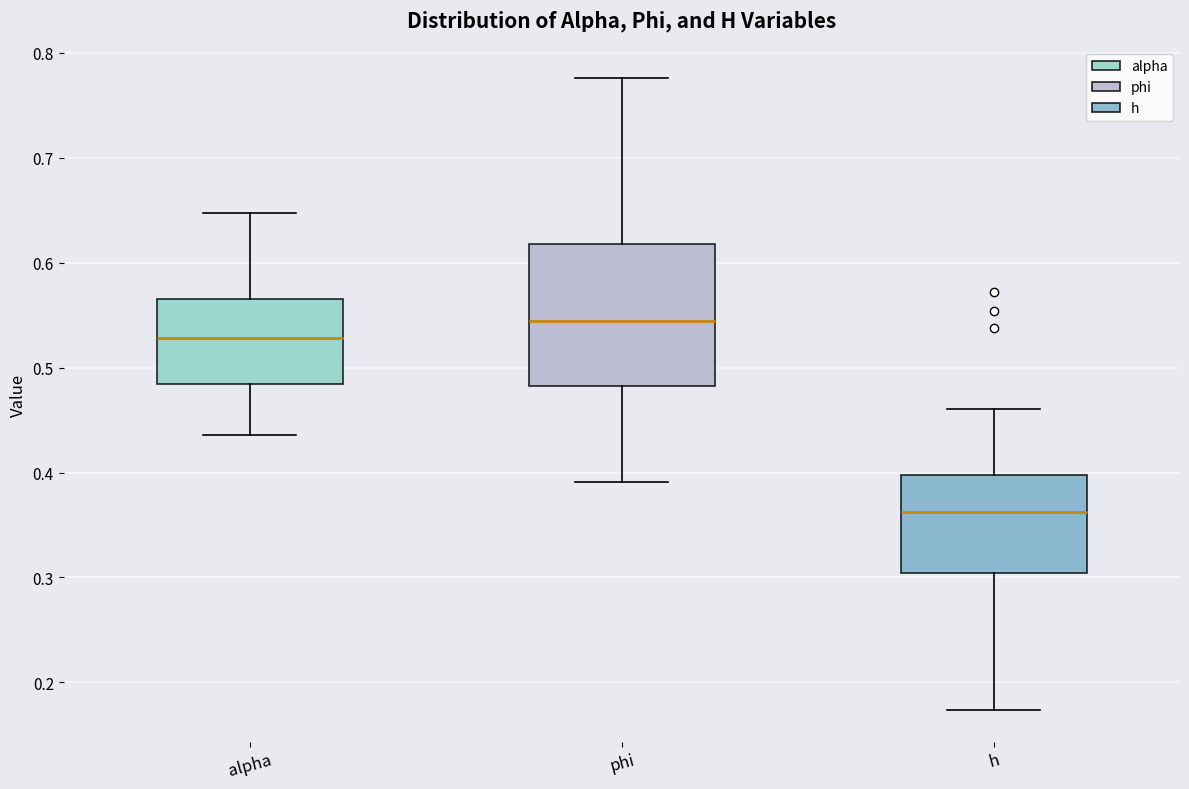

Which box has the lowest median line?

h